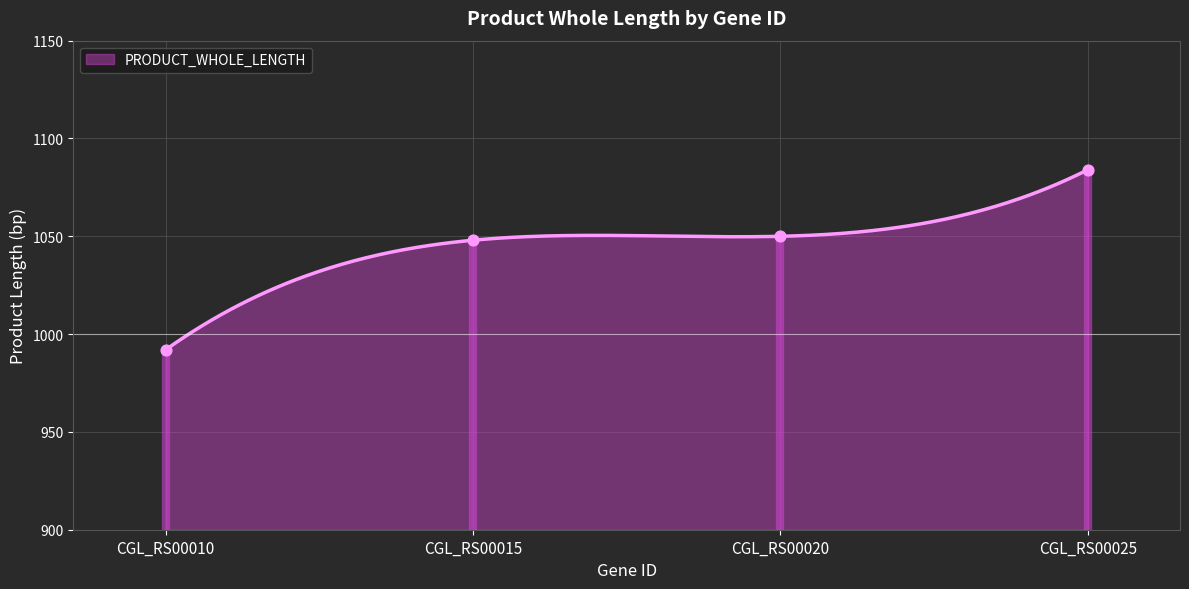

Between CGL_RS00010 and CGL_RS00025, which is larger?

CGL_RS00025